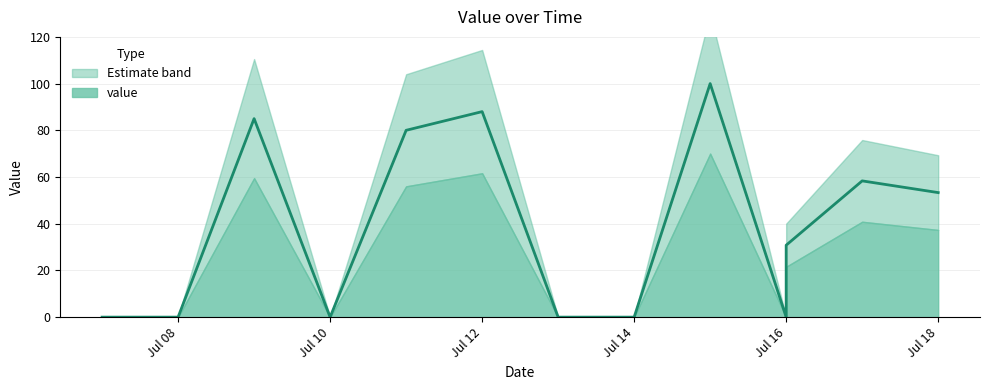

List the labels in order of value, largest first.

2018-07-15, 2018-07-12, 2018-07-09, 2018-07-11, 2018-07-17, 2018-07-18, 2018-07-16, 2018-07-07, 2018-07-08, 2018-07-10, 2018-07-13, 2018-07-14, 2018-07-16